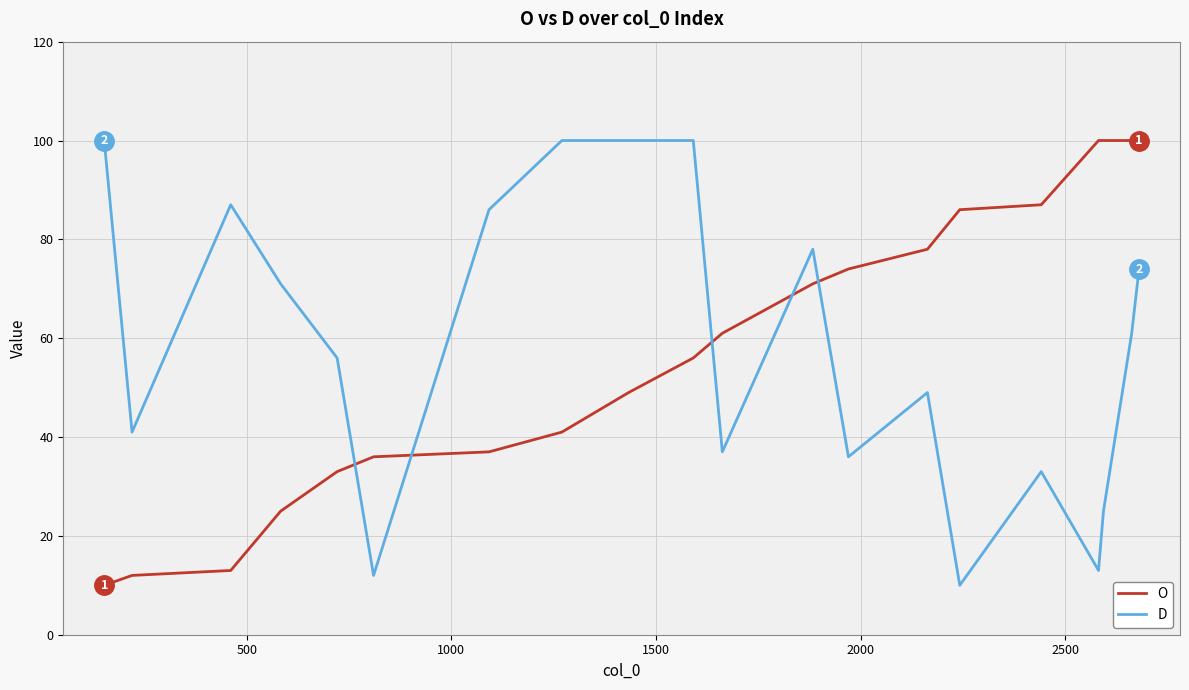

What is the smallest value displayed?

10